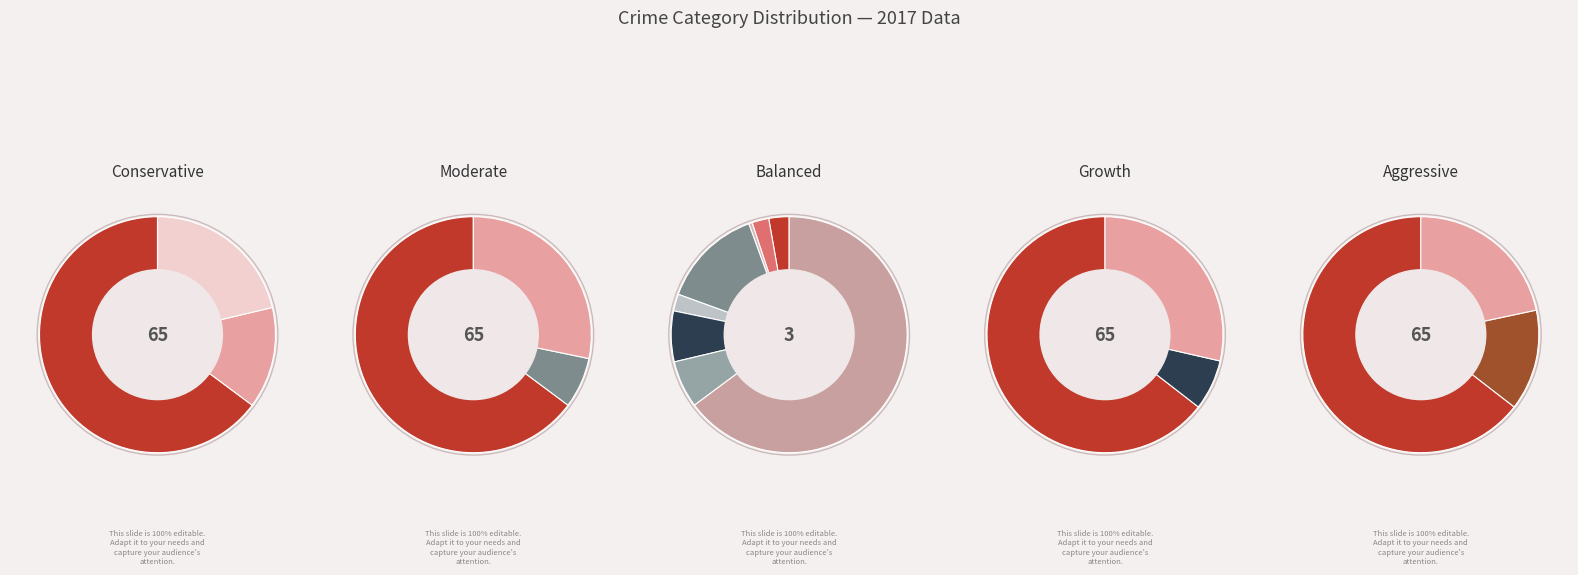

The Theft slice represents 65% of the pie. True or false?

True